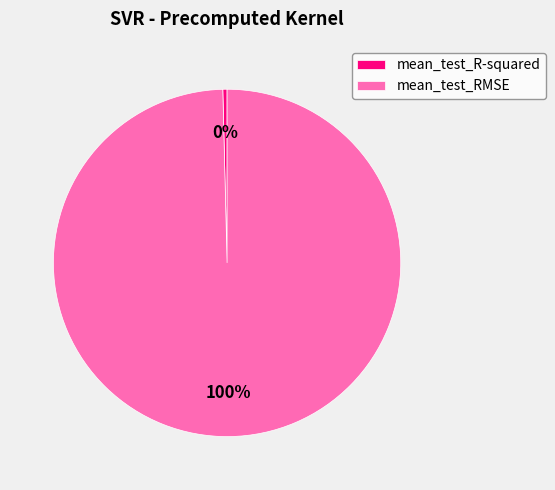

Which slice is the largest?

mean_test_RMSE